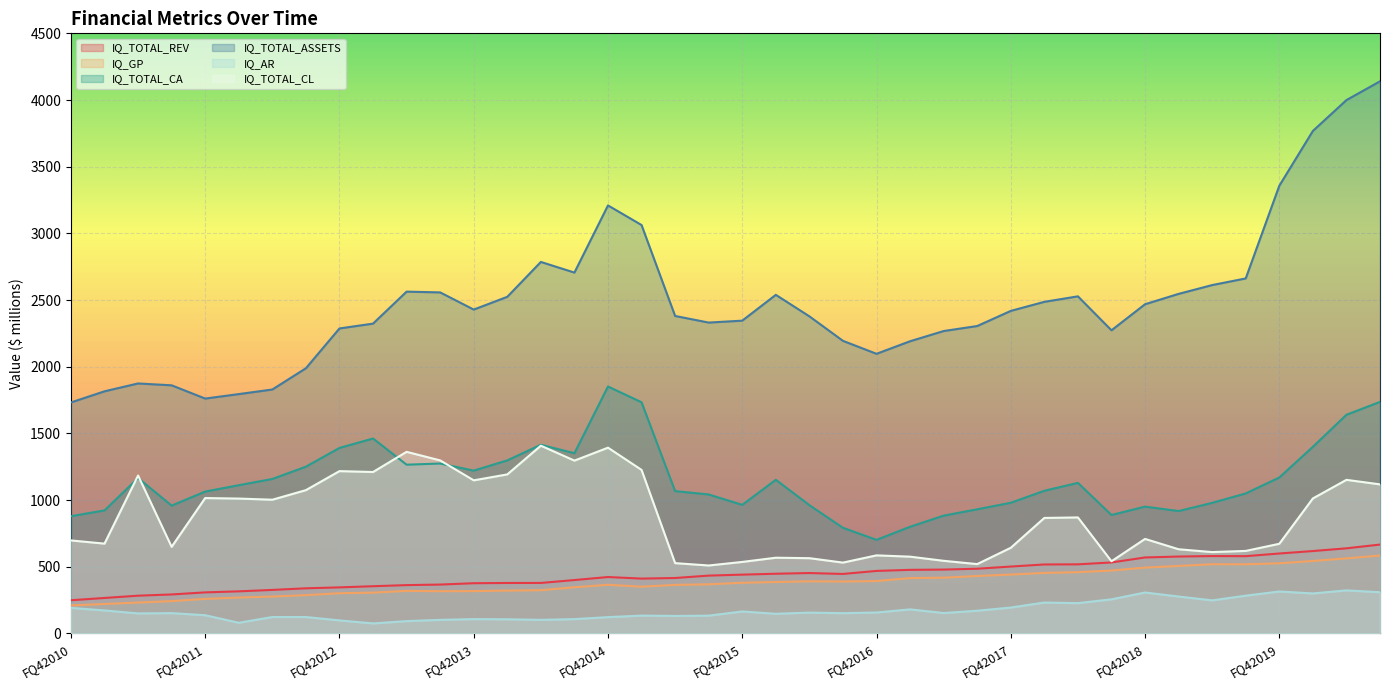

True or false: IQ_TOTAL_CL and IQ_GP cross at least once.

False